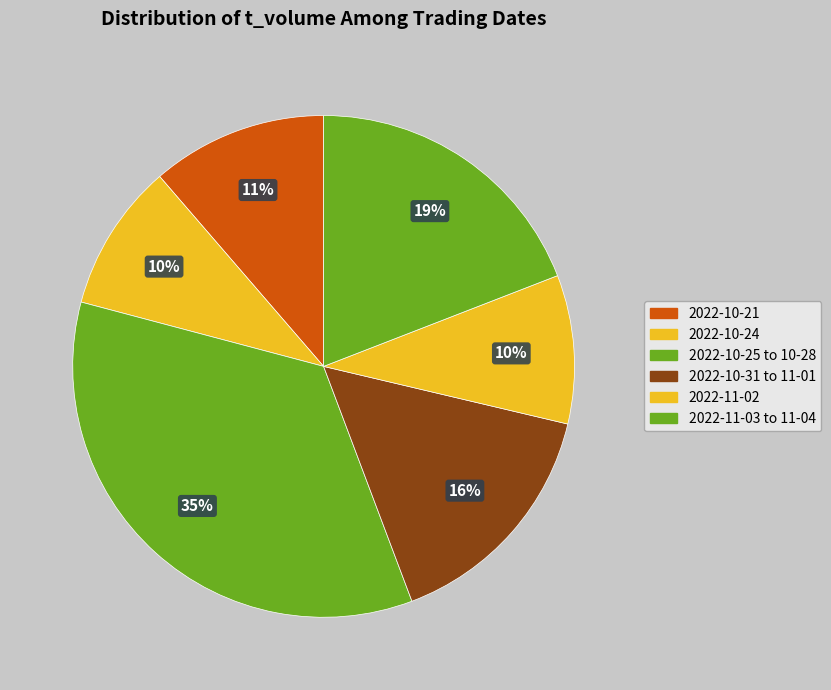

Does any single category account for the majority?

No